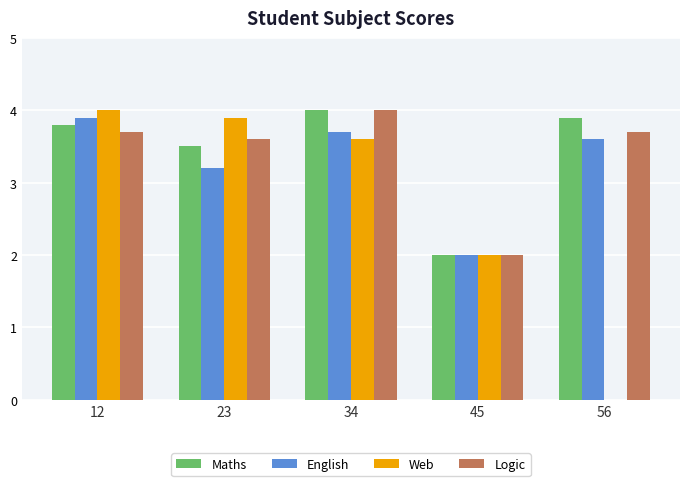

Reading left to right, transcribe all the data shown in this chart.

Maths: 12=3.8	23=3.5	34=4.0	45=2.0	56=3.9
English: 12=3.9	23=3.2	34=3.7	45=2.0	56=3.6
Web: 12=4.0	23=3.9	34=3.6	45=2.0	56=0.0
Logic: 12=3.7	23=3.6	34=4.0	45=2.0	56=3.7